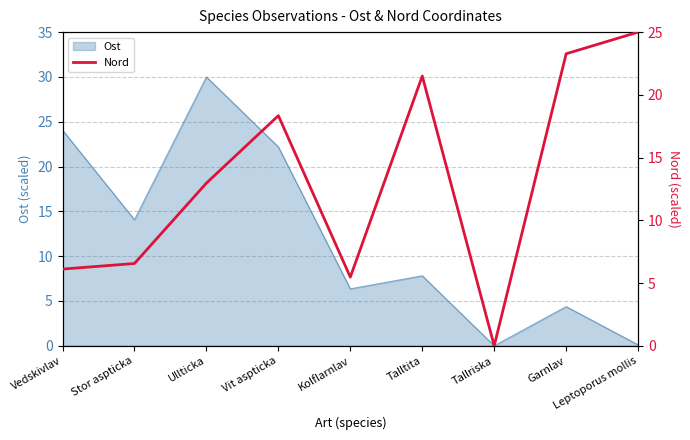

How many lines are shown in the chart?

1